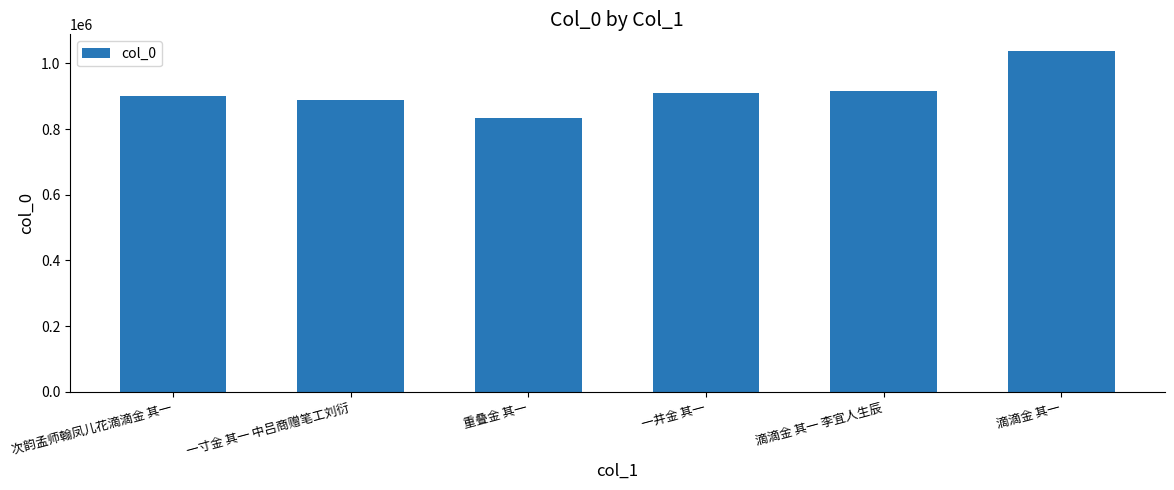

How many data points are less than 911109?

3